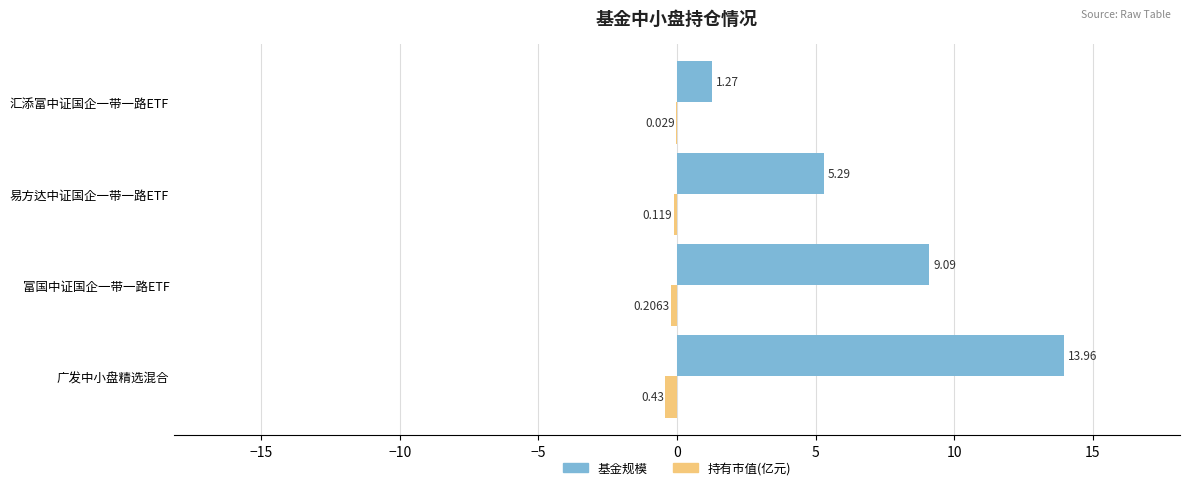

Which series changed the most between 易方达中证国企一带一路ETF and 汇添富中证国企一带一路ETF?

基金规模